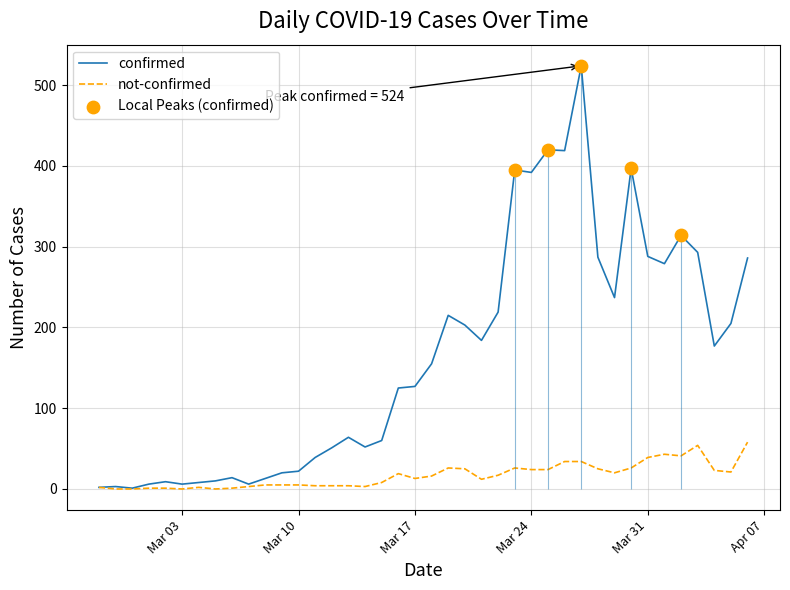

At how many categories does at least one series exceed 222?

13